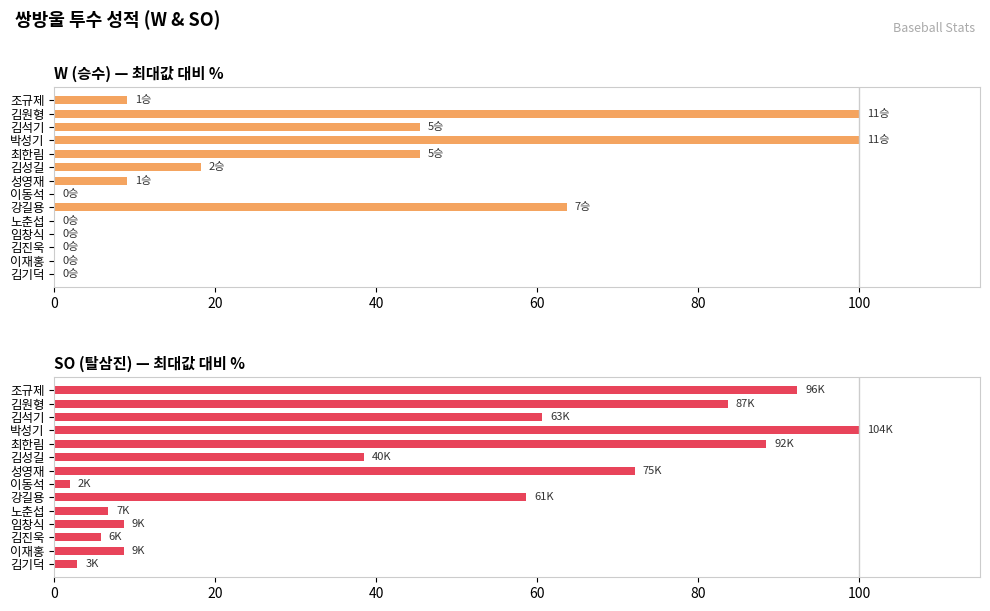

How many data points in W (승) are less than 9?

6